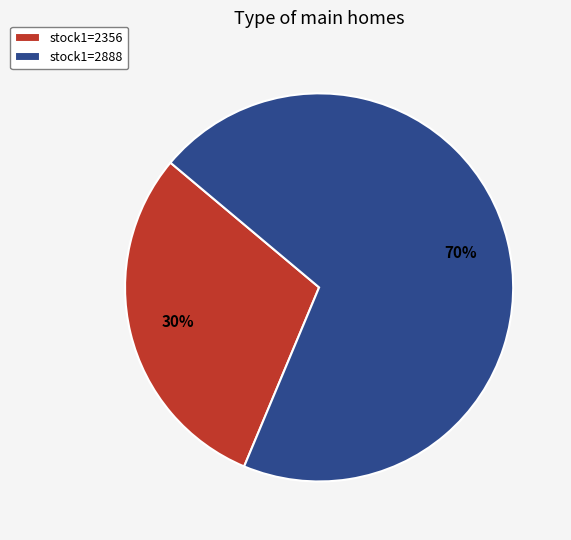

Which category has the biggest portion of the pie?

stock1=2888